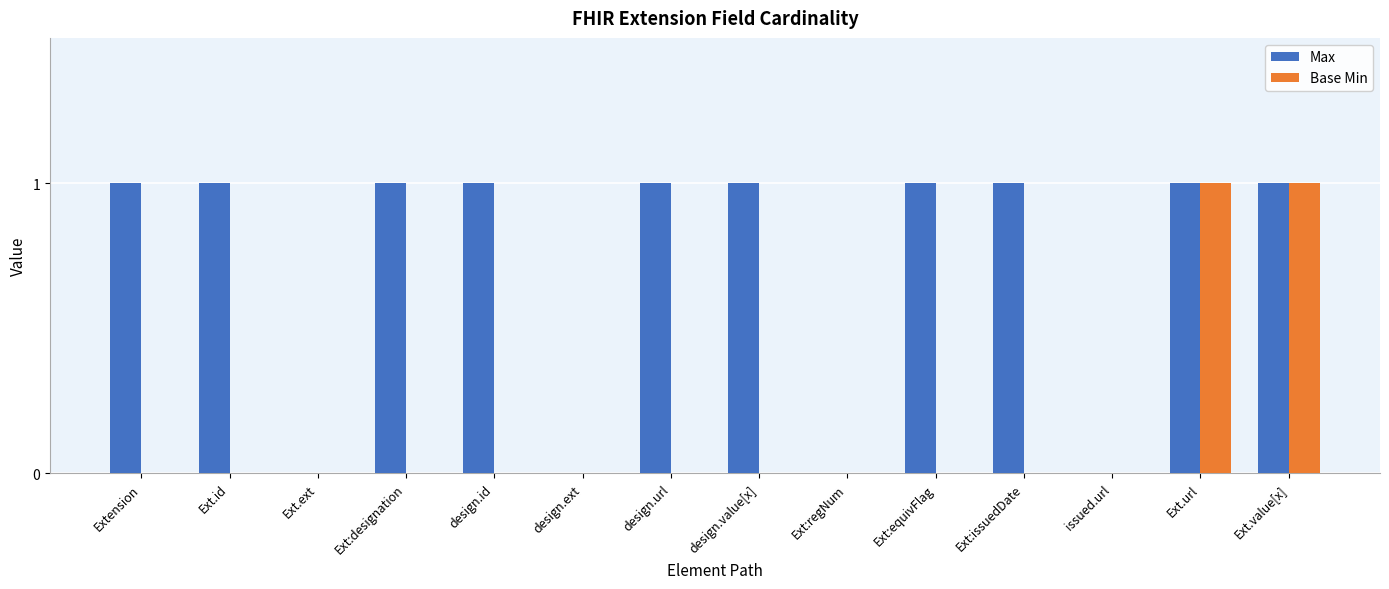

Reading left to right, list all the values displayed in this chart.

Max: Extension=1	Ext.id=1	Ext.ext=0	Ext:designation=1	design.id=1	design.ext=0	design.url=1	design.value[x]=1	Ext:regNum=0	Ext:equivFlag=1	Ext:issuedDate=1	issued.url=0	Ext.url=1	Ext.value[x]=1
Base Min: Extension=0	Ext.id=0	Ext.ext=0	Ext:designation=0	design.id=0	design.ext=0	design.url=0	design.value[x]=0	Ext:regNum=0	Ext:equivFlag=0	Ext:issuedDate=0	issued.url=0	Ext.url=1	Ext.value[x]=1